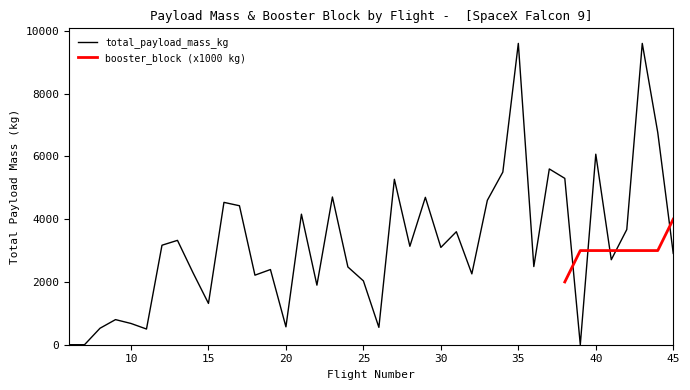

What is the value of the 36th point from the left?

2708